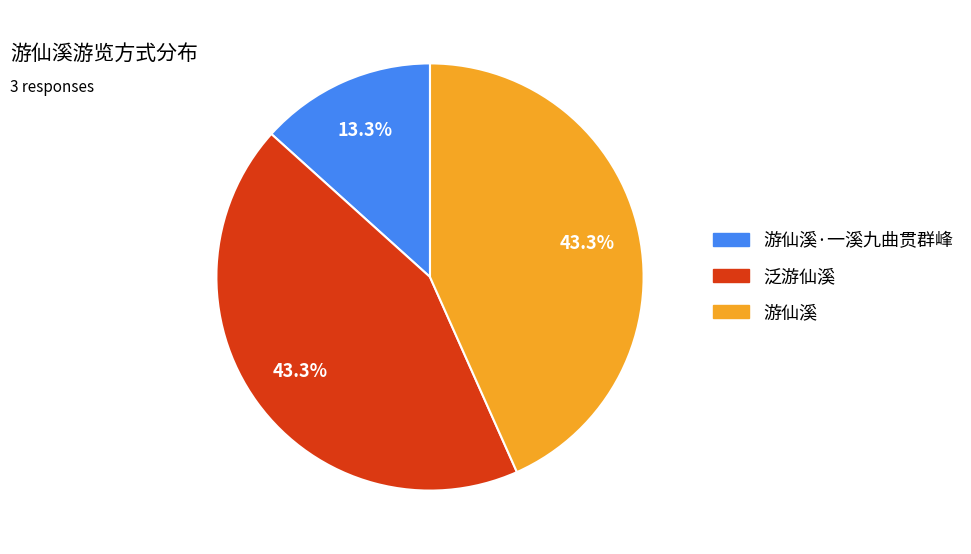

What percentage is the 泛游仙溪 slice, to the nearest percent?

43%